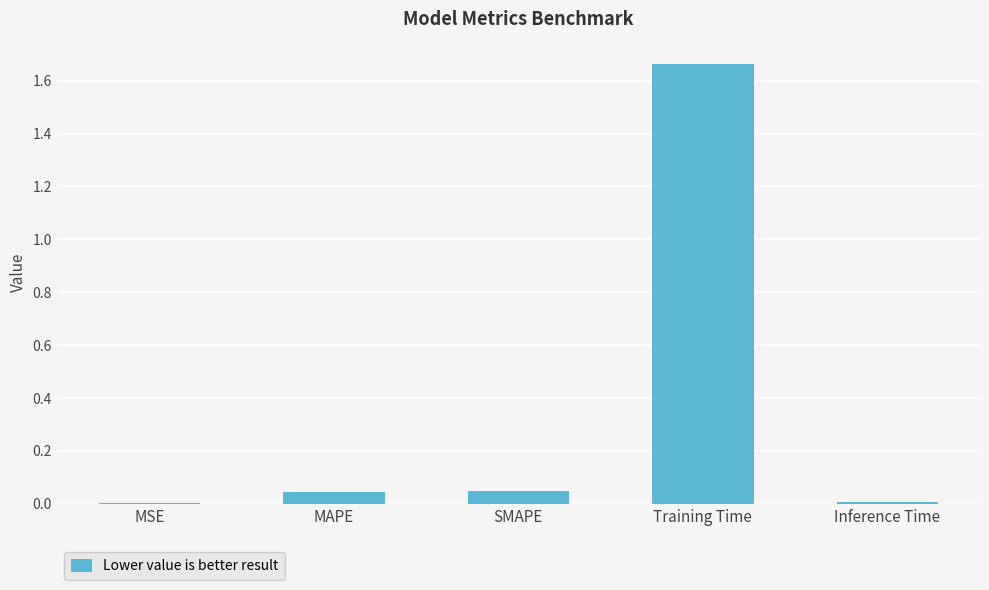

Which has a higher value, SMAPE or Training Time?

Training Time